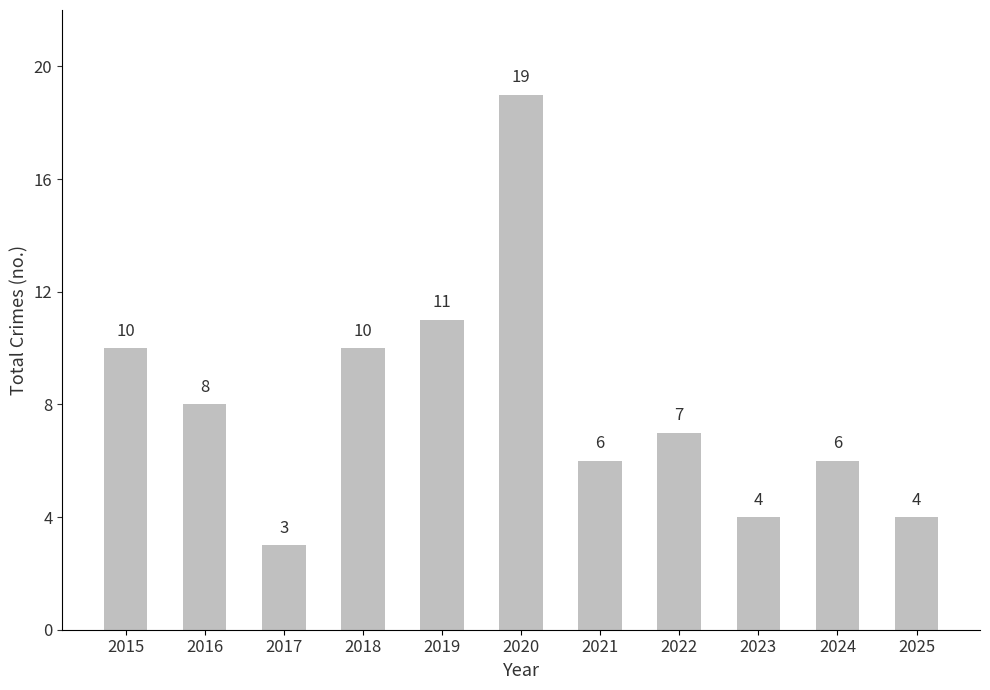

What is the value of the 4th bar from the left?

10